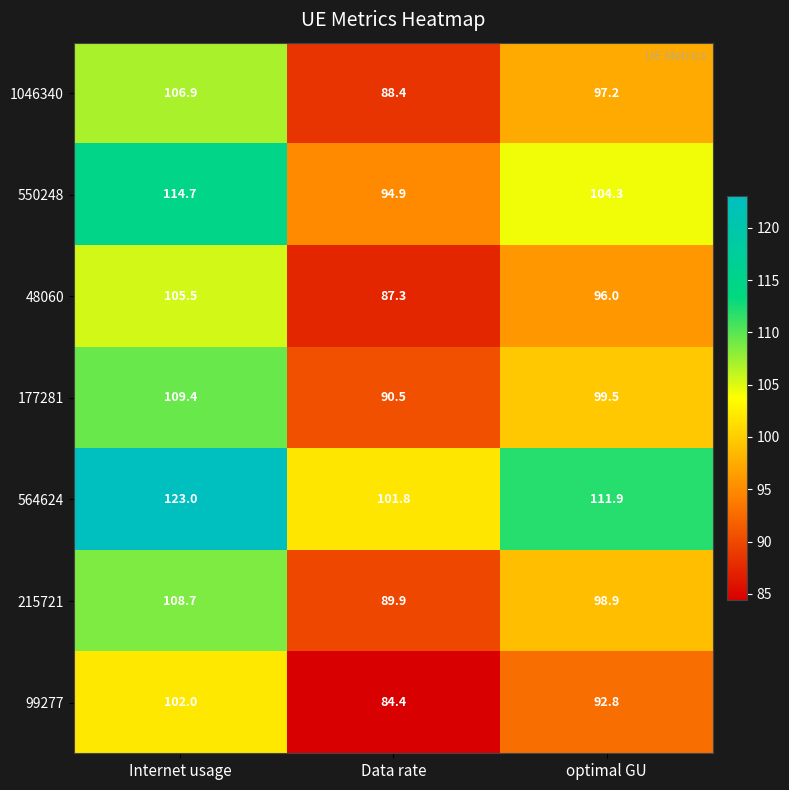

Where does the 99277 series first go above 92?

Internet usage